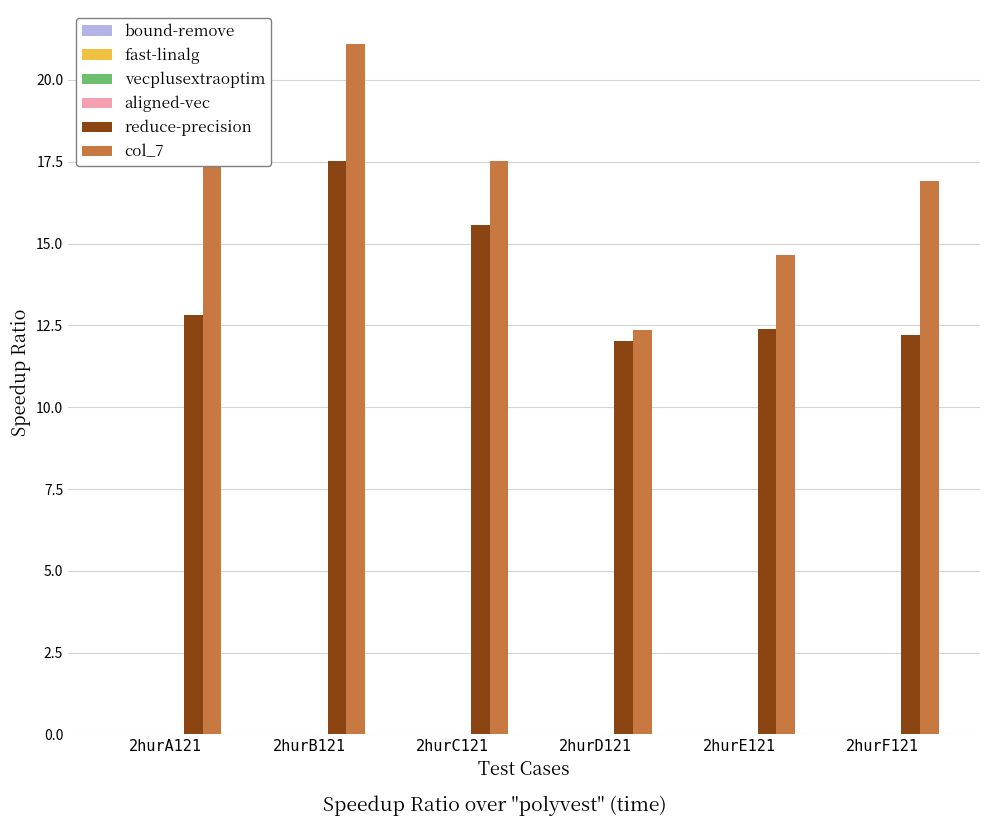

What is the maximum value shown in the chart?

21.1